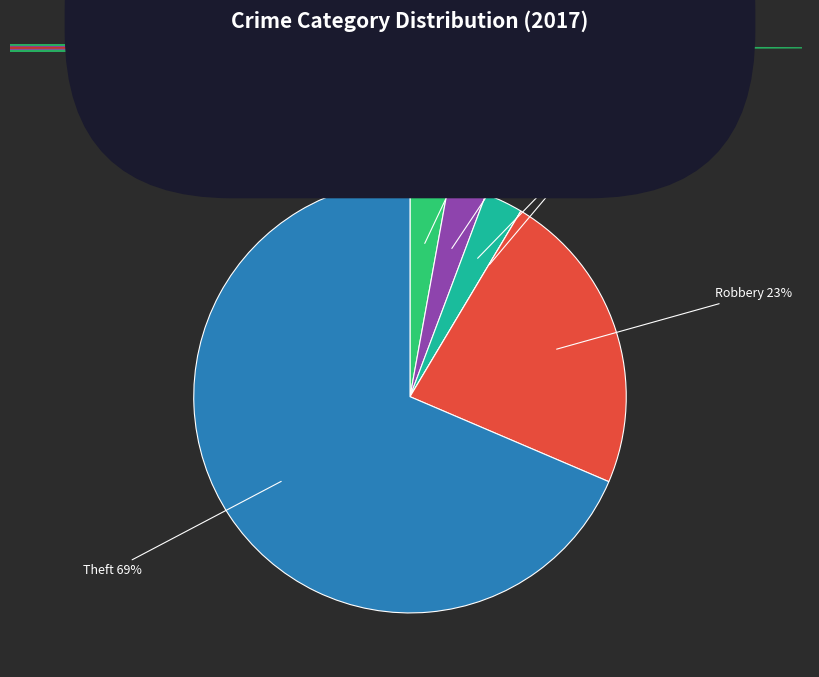

Is there a majority slice in this chart?

Yes